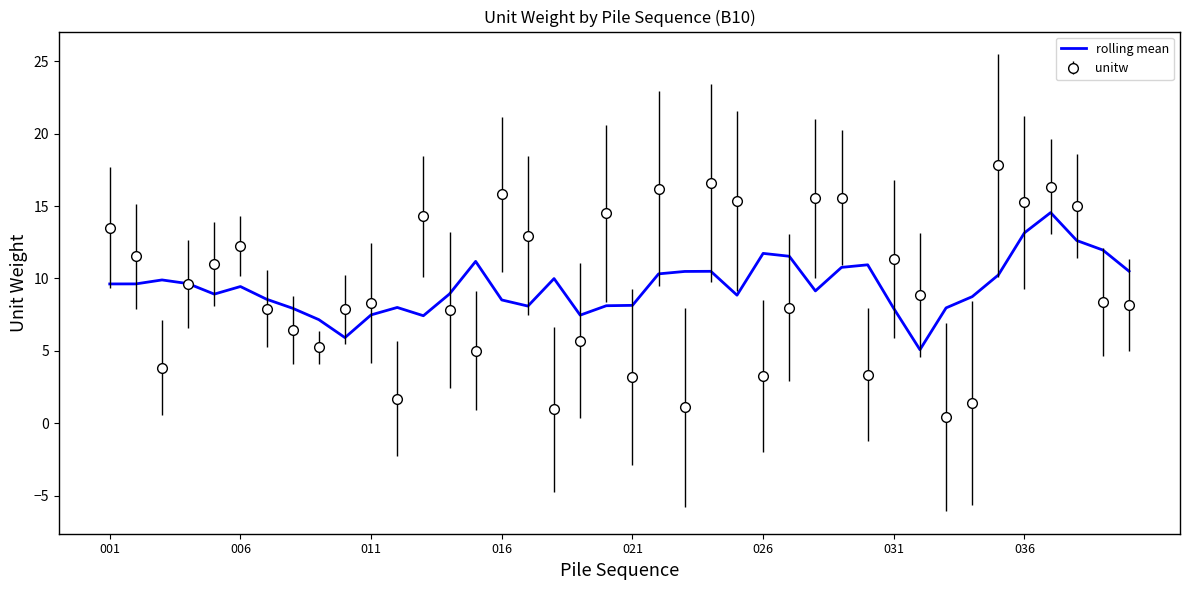

Which series has the largest range (max minus min)?

unitw